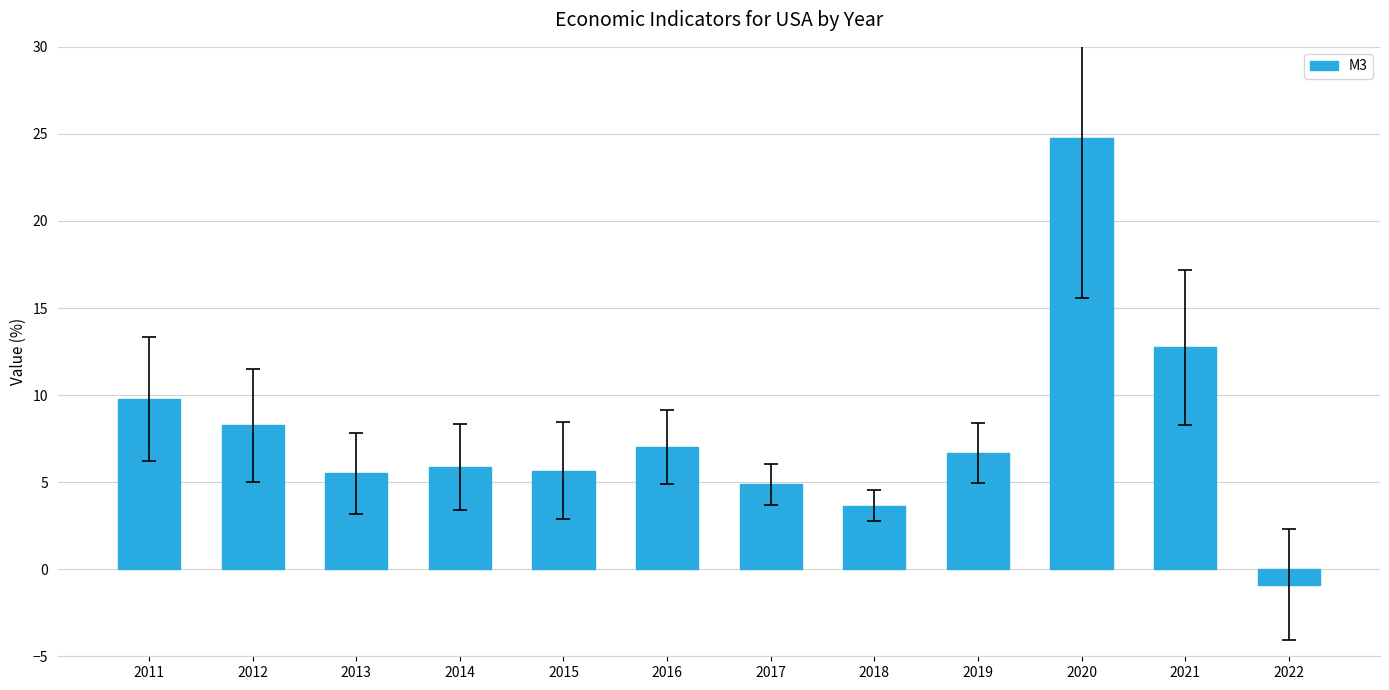

Count the number of categories in the chart.

12